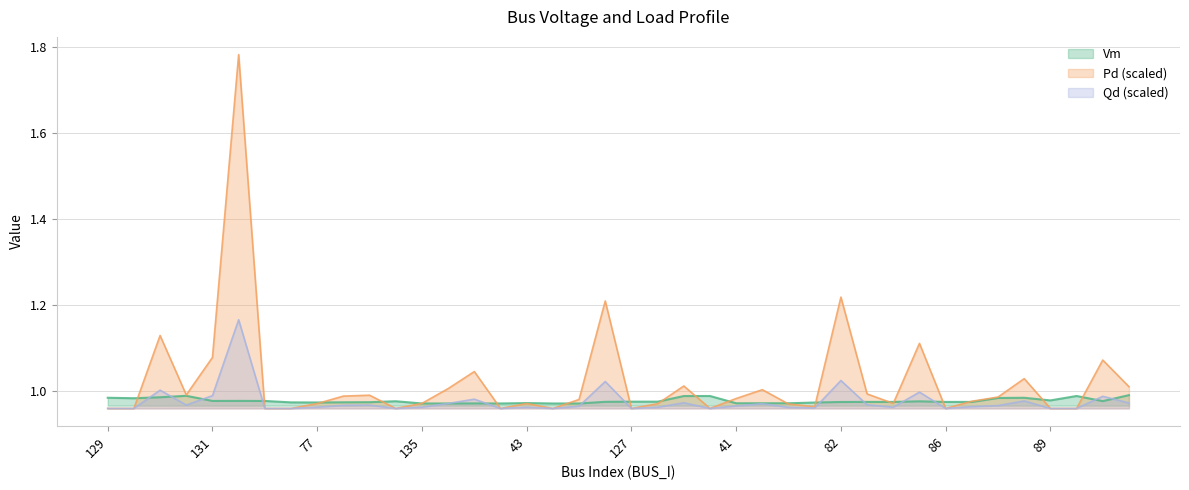

The Qd series shows 0.3 at 97. True or false?

False